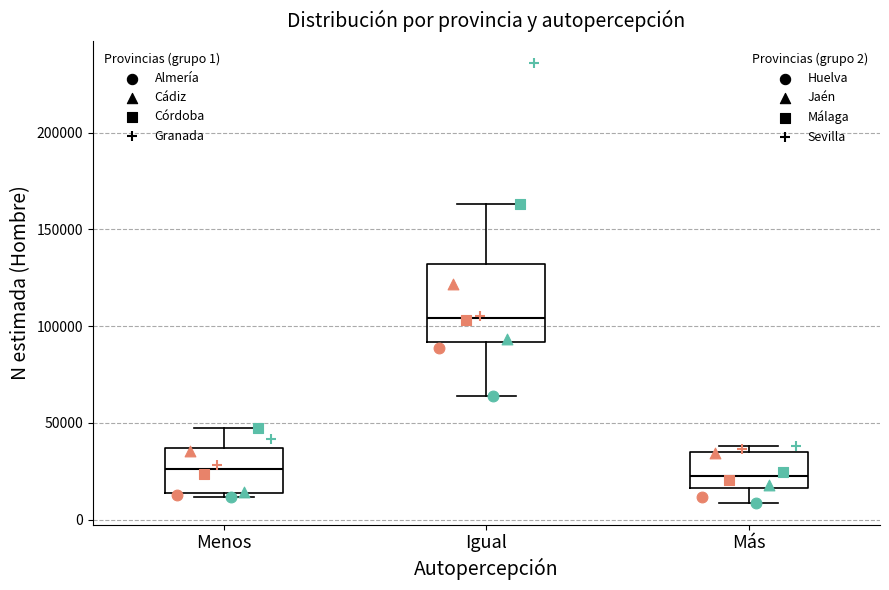

Comparing the boxes themselves (not the whiskers), which one is the tallest?

Igual